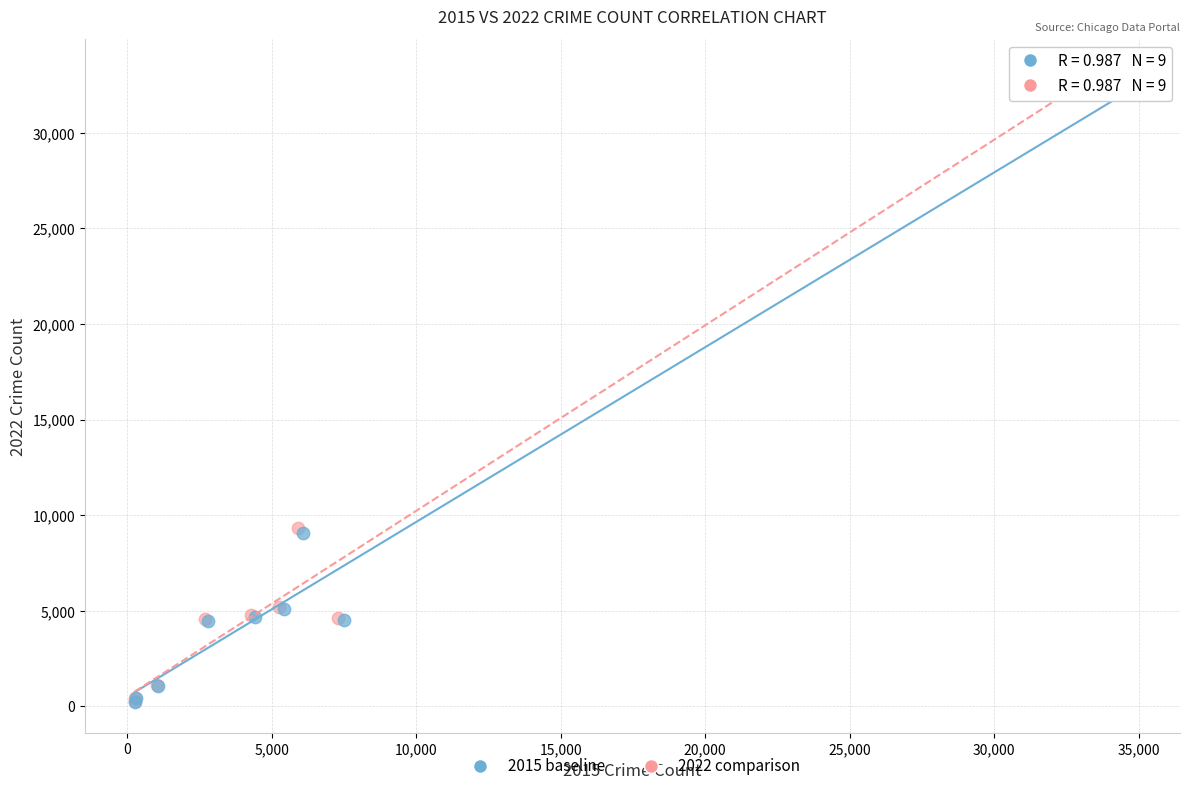

Which series has the widest spread of Y values?

2022 comparison